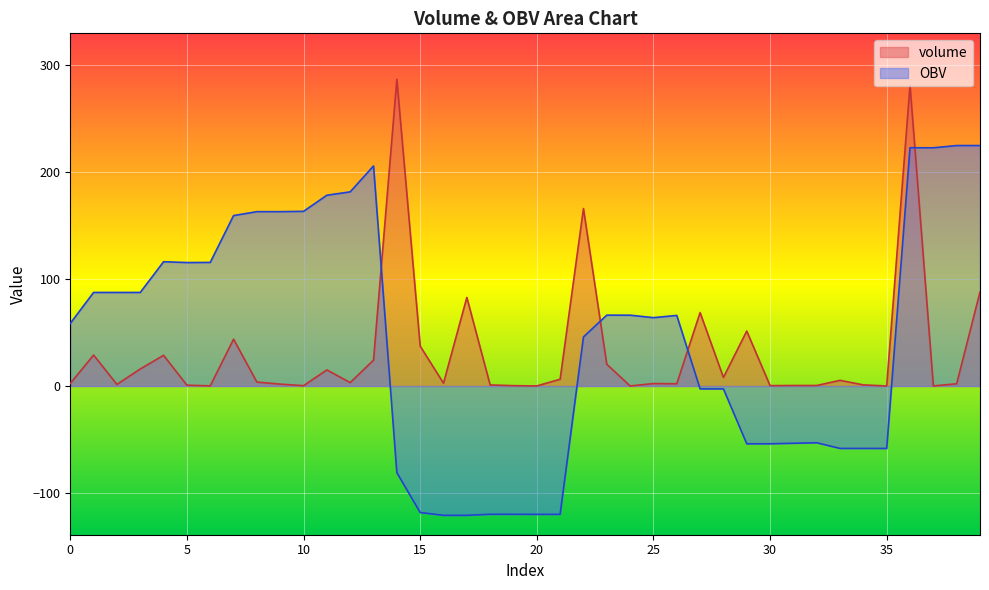

Does the chart display data point markers on the line(s)?

No